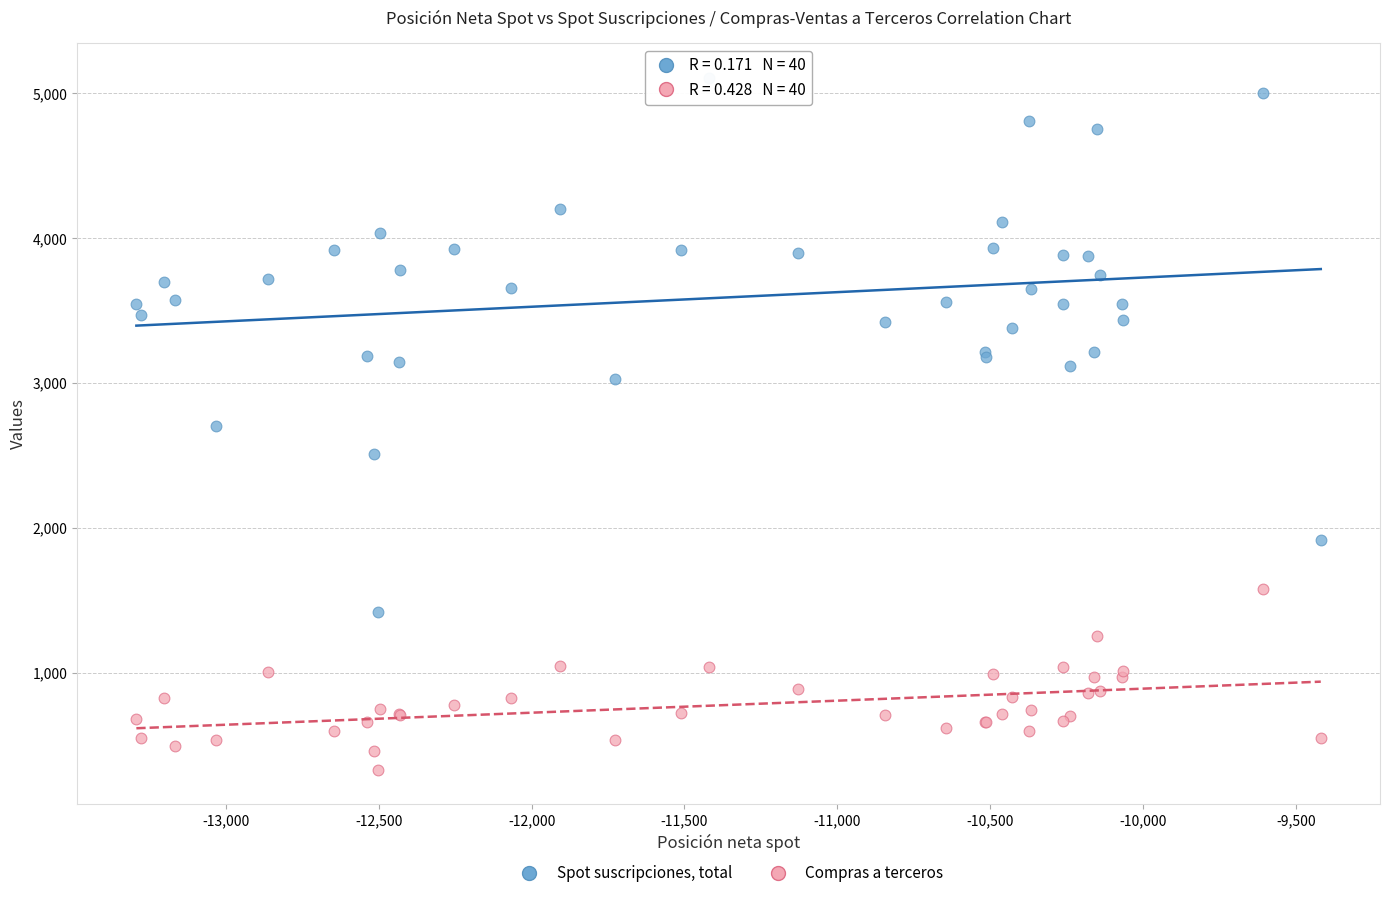

Which series has the largest Y range (max minus min)?

Spot suscripciones, total